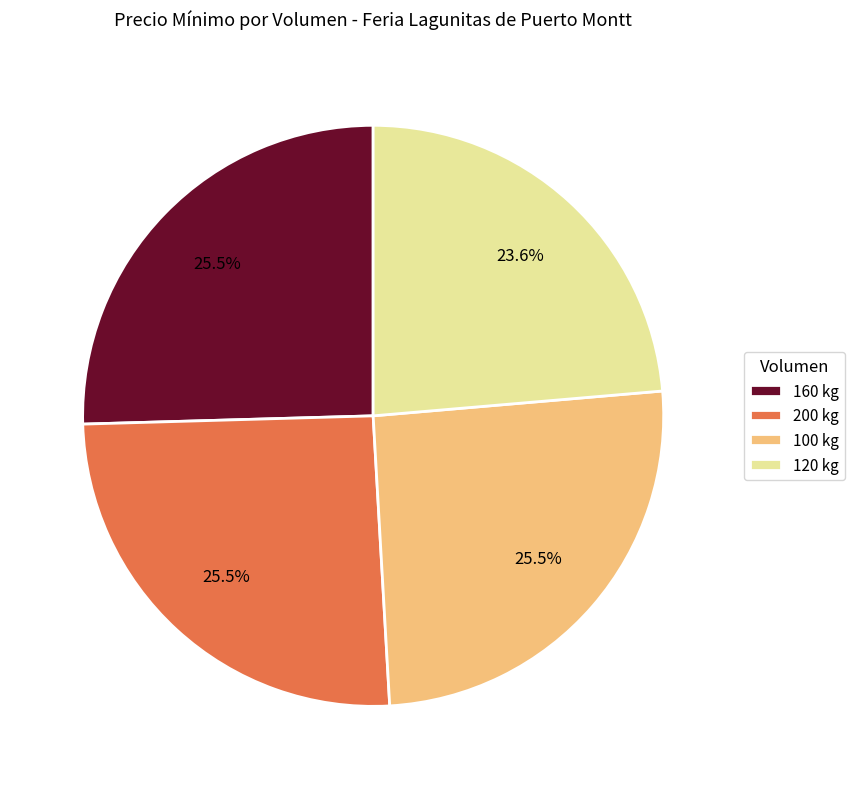

Count the number of slices in the pie.

4